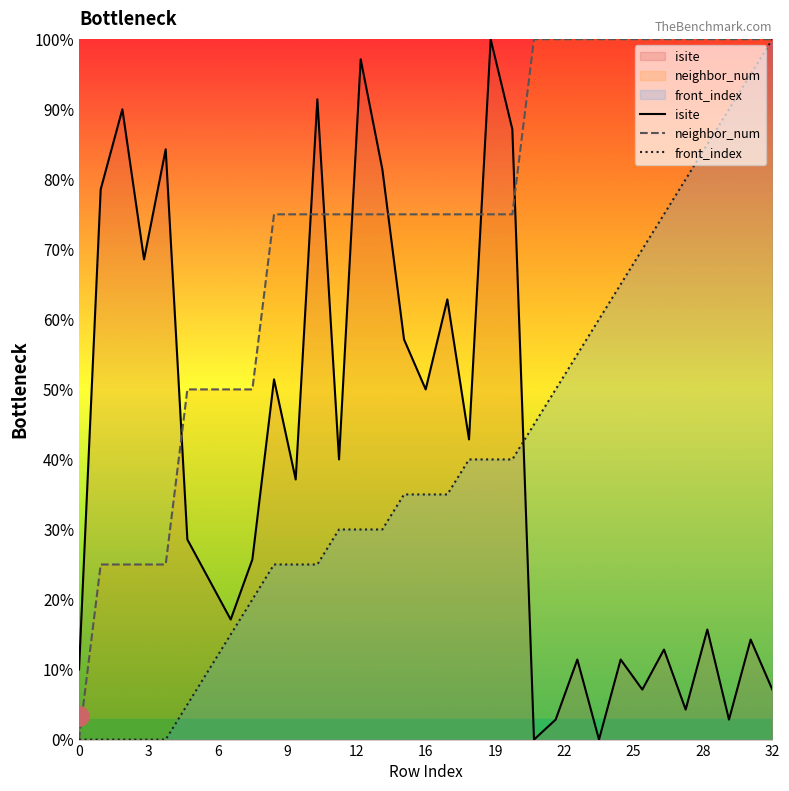

True or false: neighbor_num and isite intersect in this chart.

True